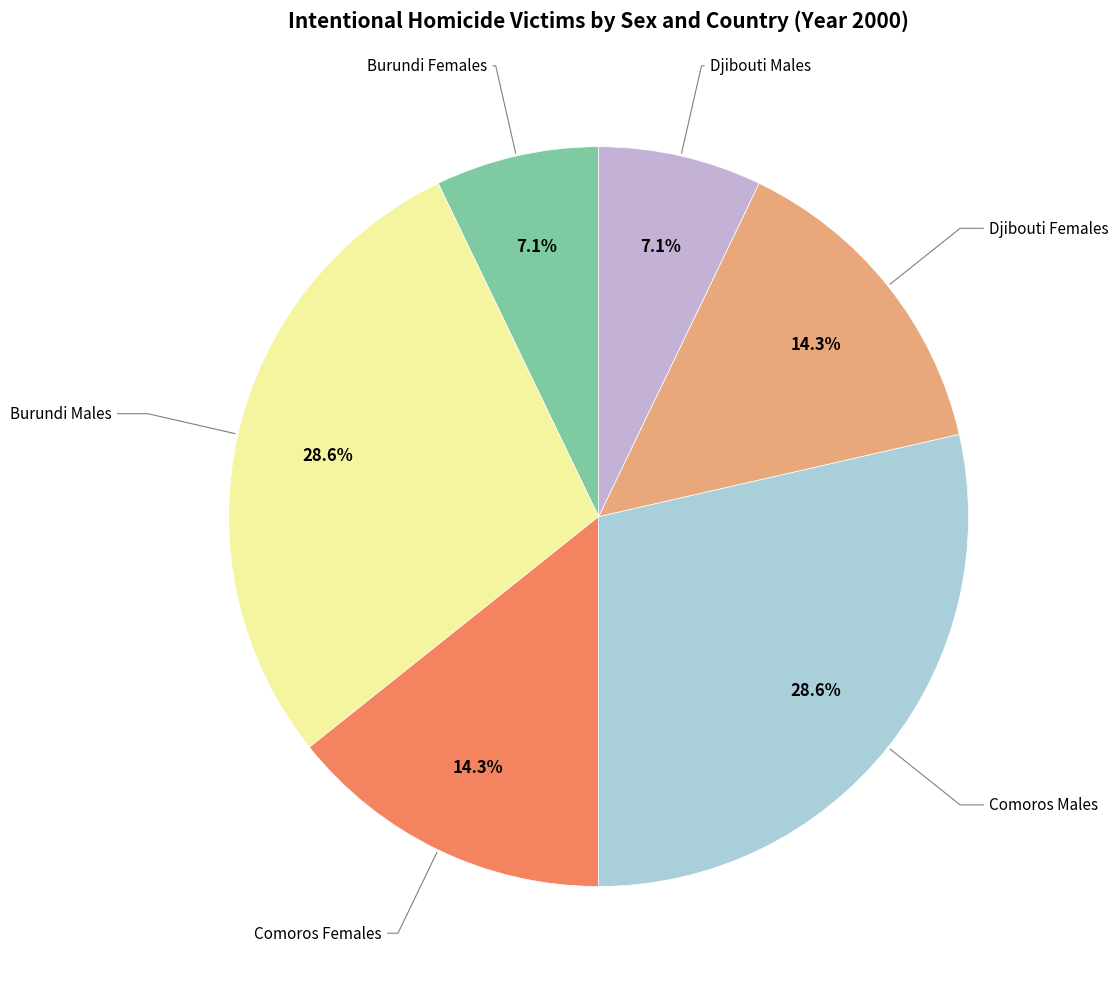

Is there any slice that represents more than half of the pie?

No